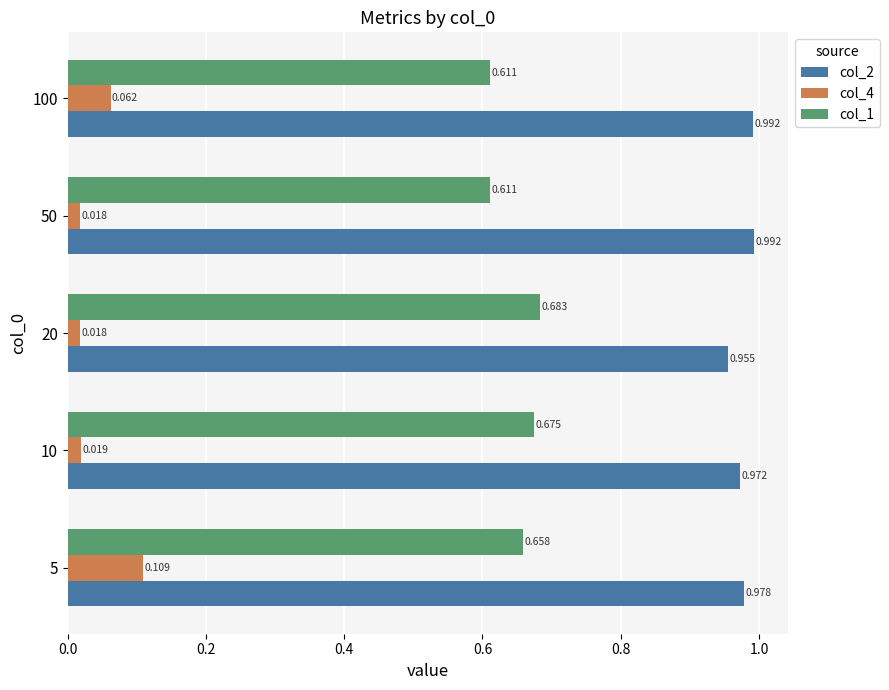

Is the value of col_2 at 5 greater than the value of col_4 at 10?

Yes